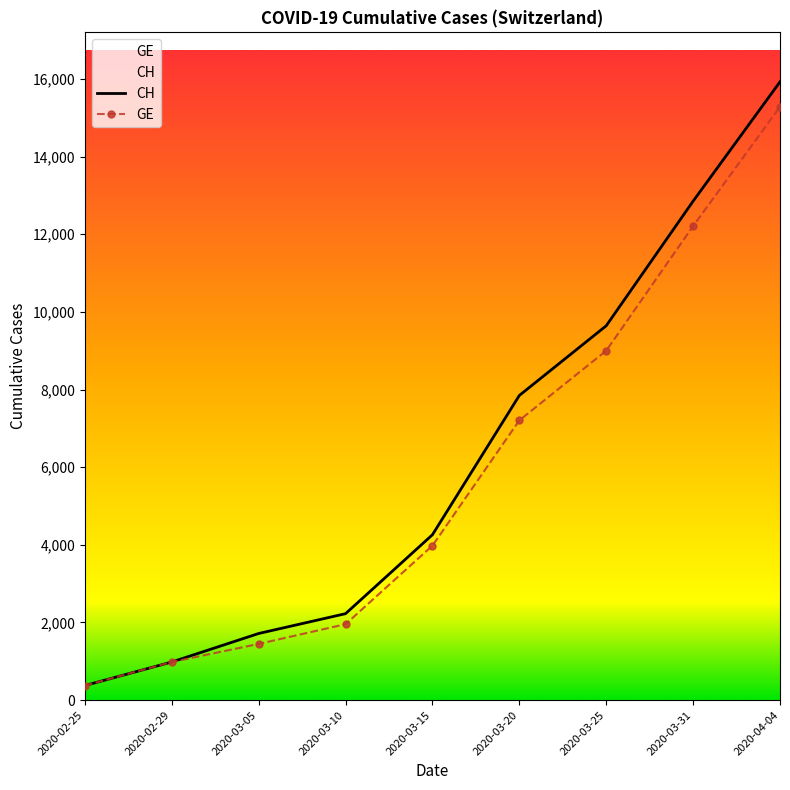

True or false: CH and GE intersect in this chart.

False